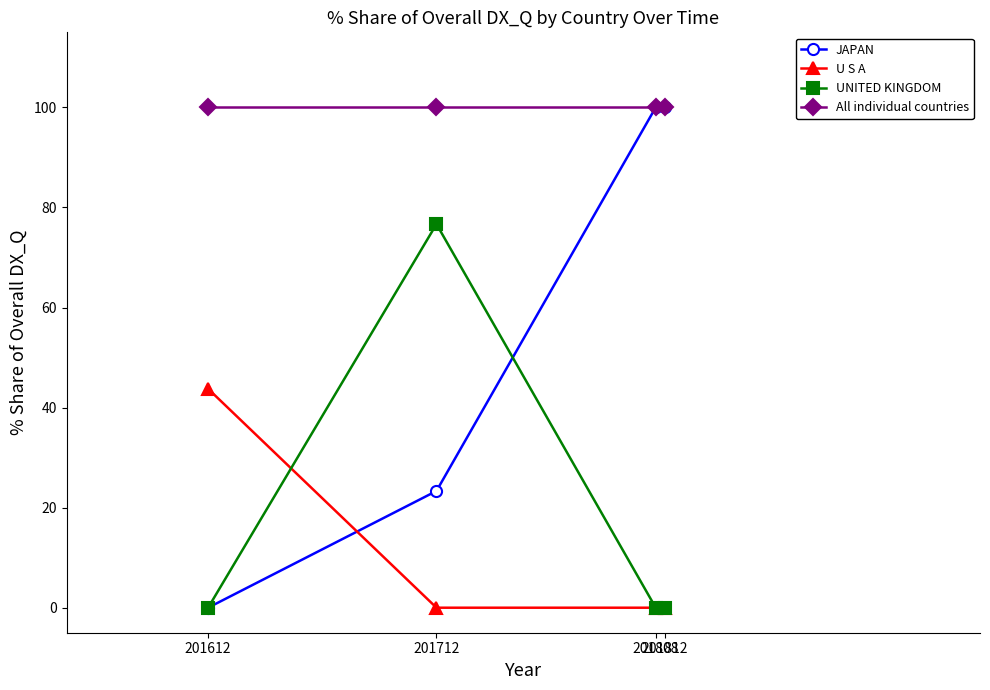

What is the minimum value for All individual countries?

100.0